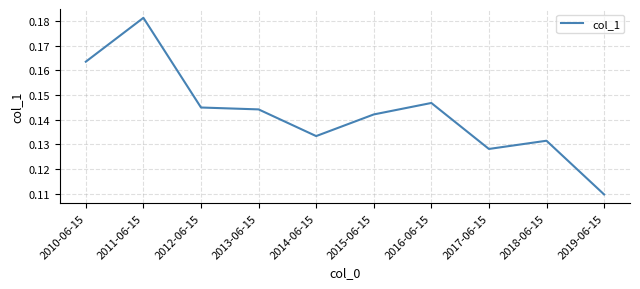

What position from the left is 2016-06-15?

7